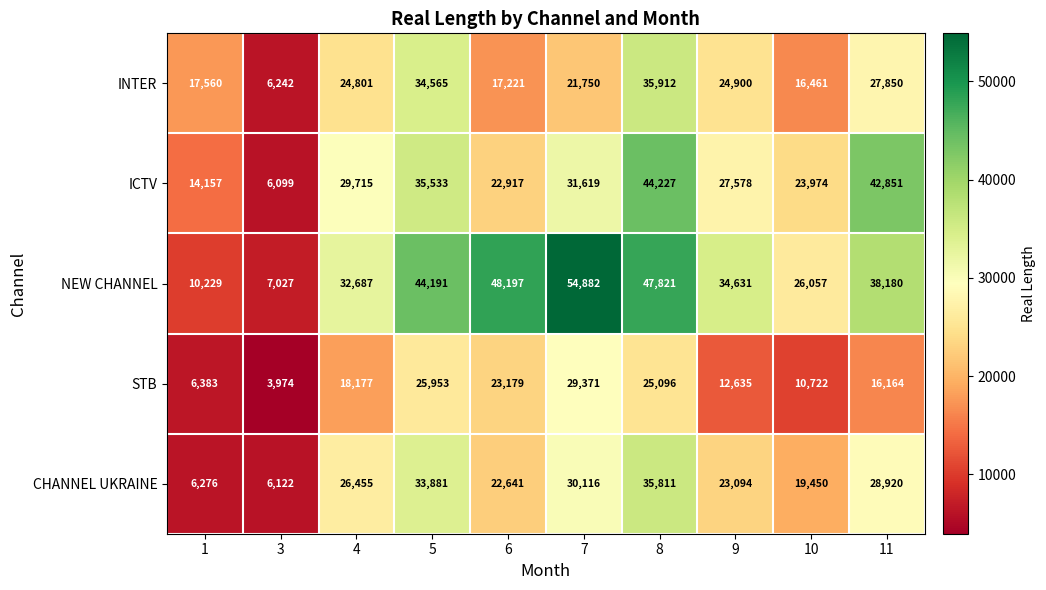

What is the sum of the CHANNEL UKRAINE values at 4 and 9?

49549